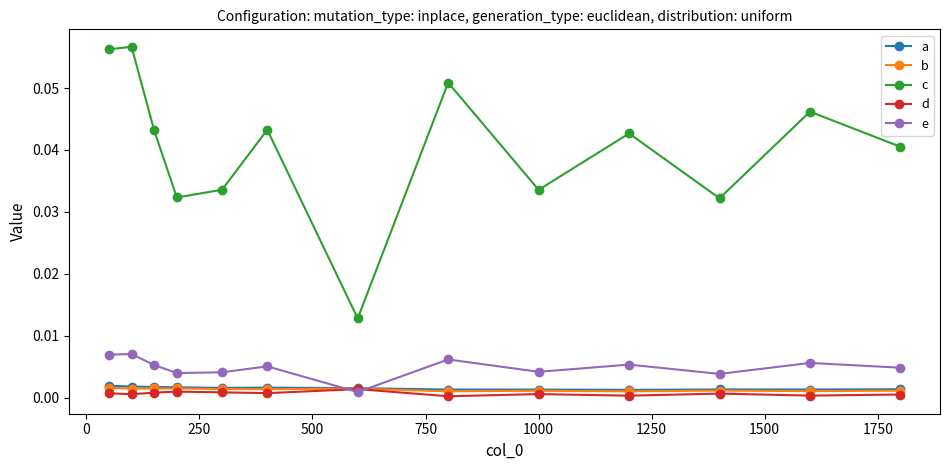

Which series has the largest range (max minus min)?

c